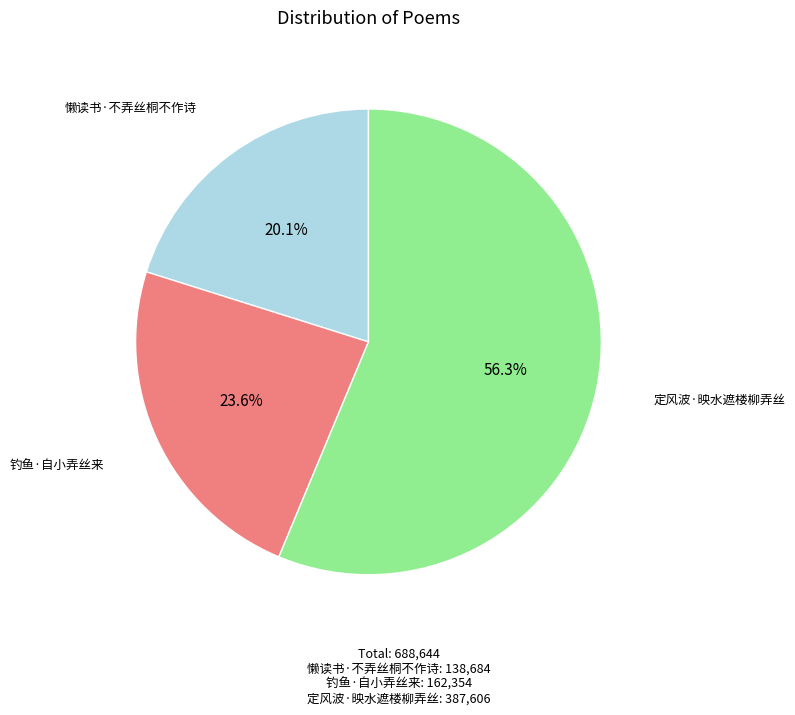

Is there any slice that represents more than half of the pie?

Yes